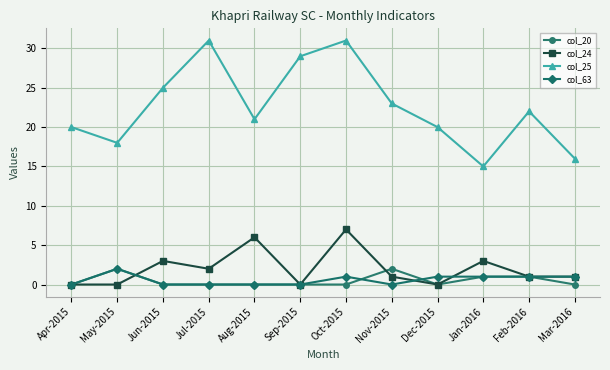

What is the difference between the highest and lowest values at Oct-2015?

31